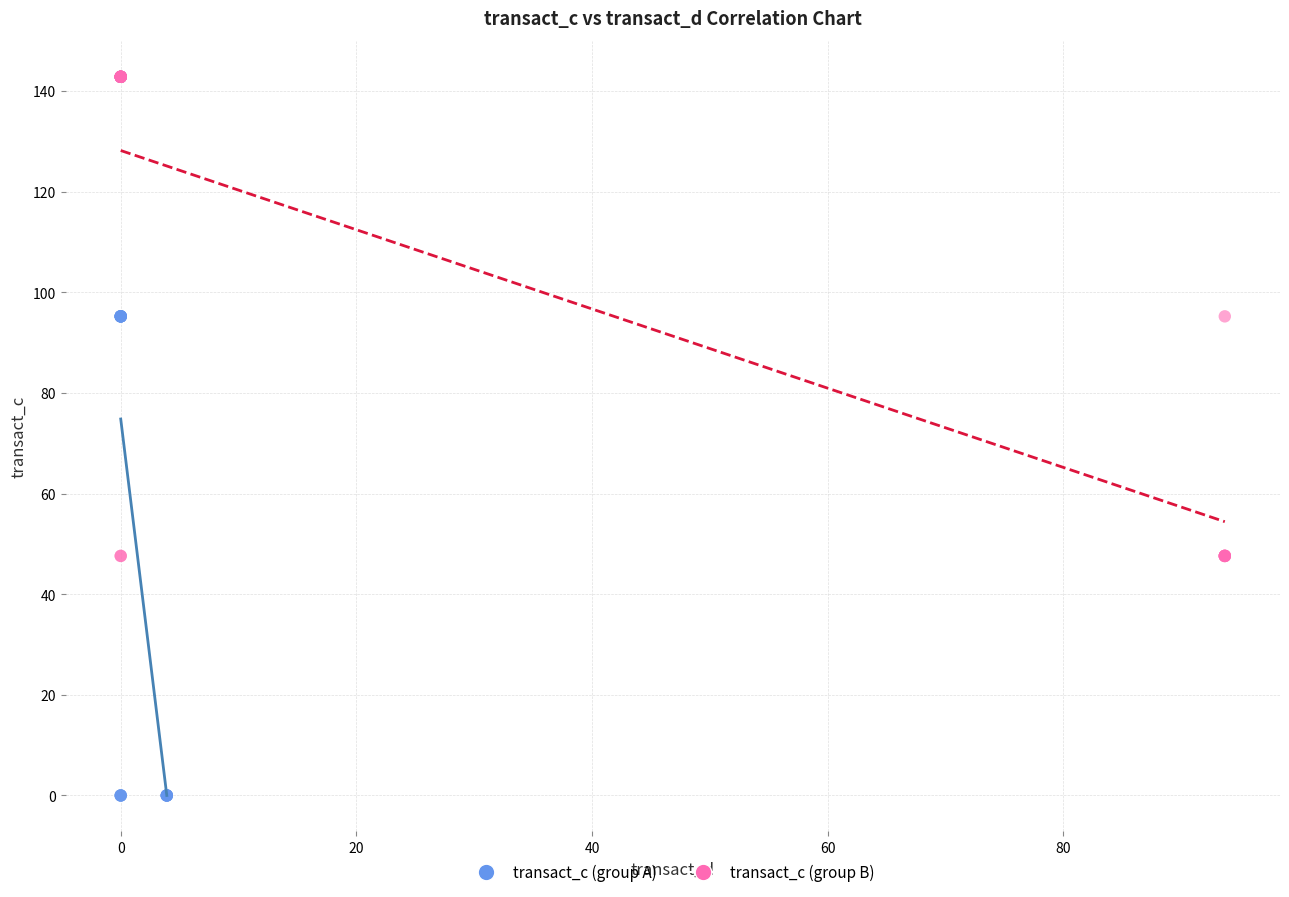

Which series reaches the minimum Y coordinate?

transact_c (group A)